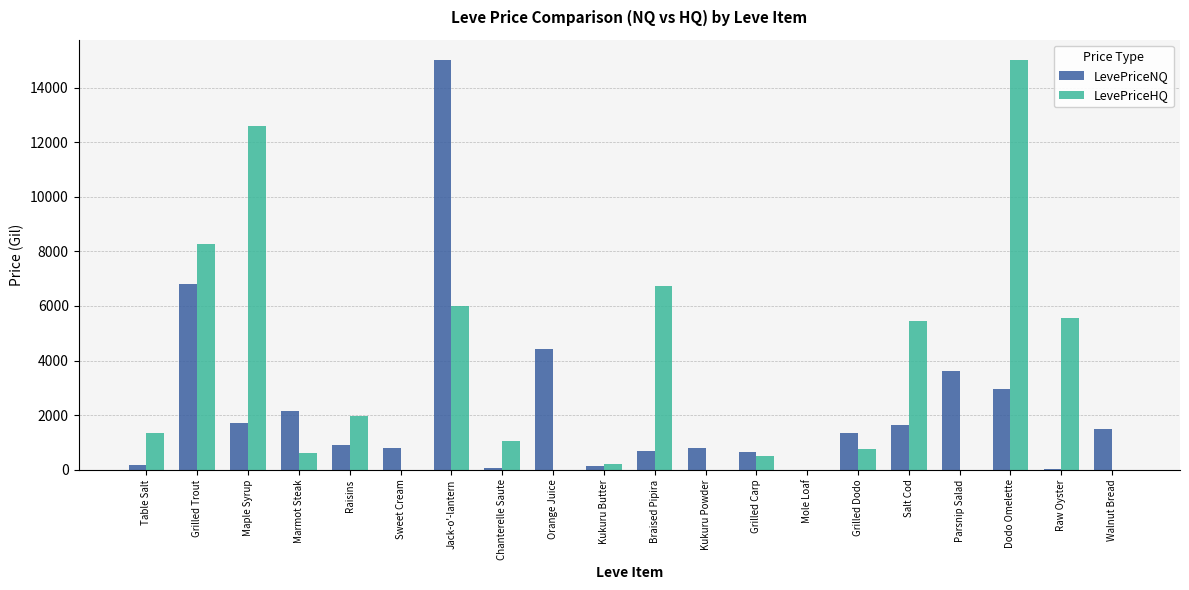

True or false: LevePriceNQ has a value of 3600.0 at Parsnip Salad.

True